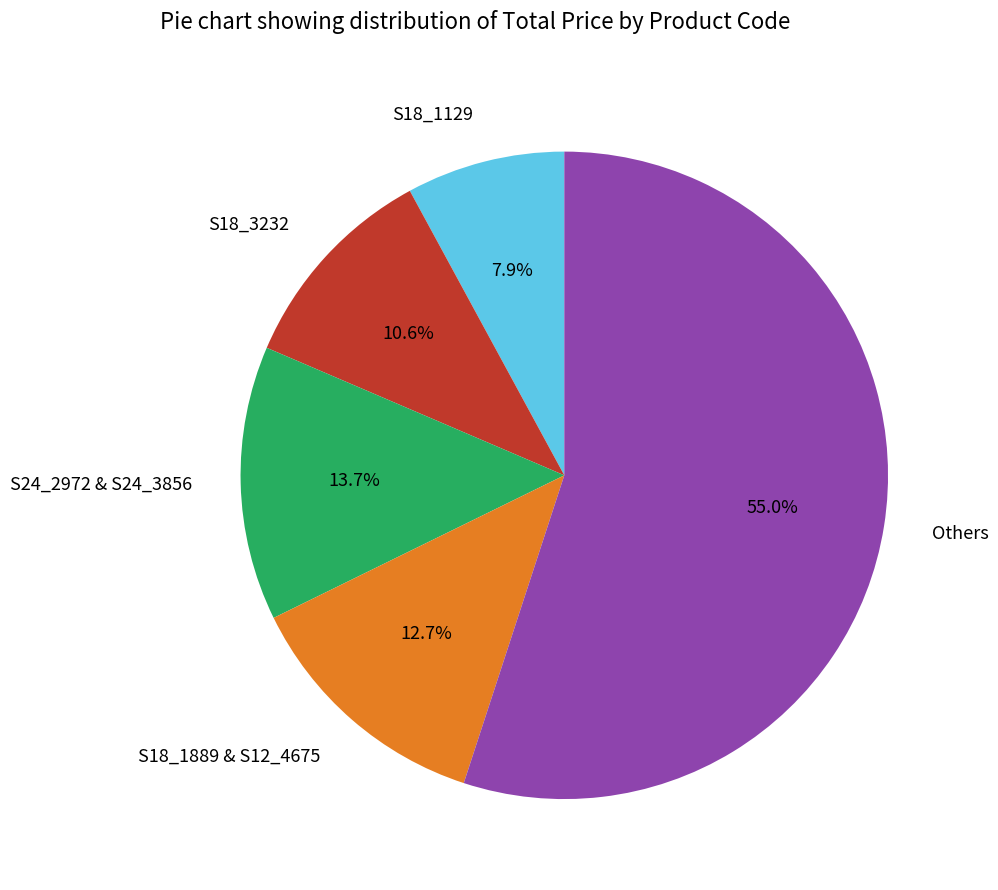

Rank the categories by value from lowest to highest.

S18_1129, S18_3232, S18_1889 & S12_4675, S24_2972 & S24_3856, Others